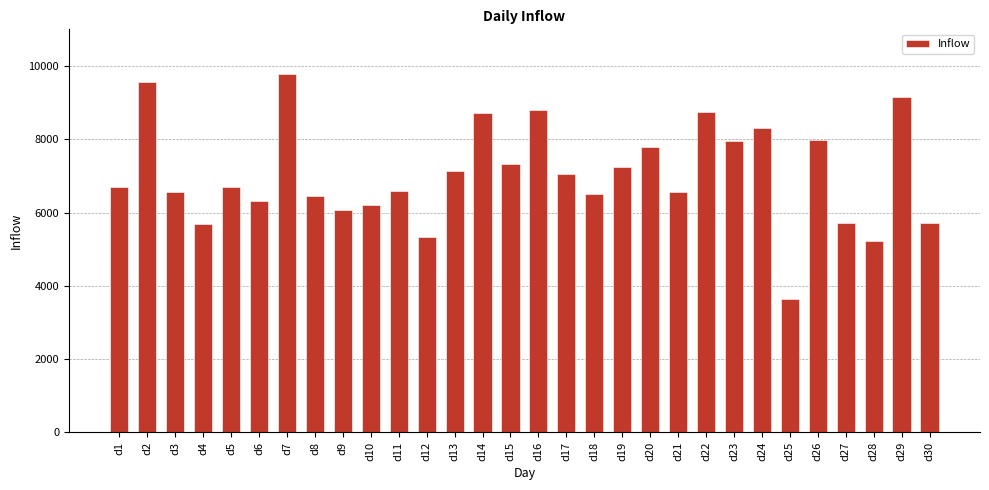

How many data points are less than 6704?

15